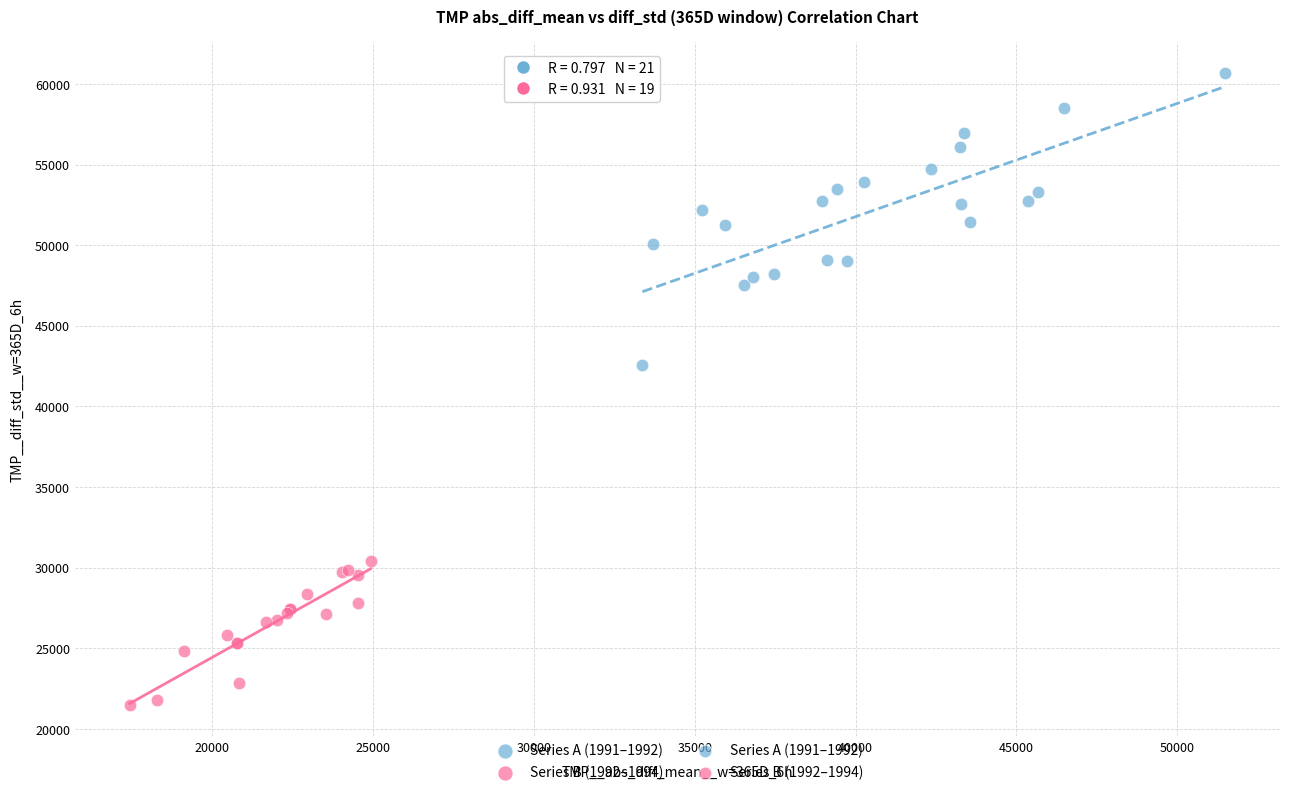

Which series has the widest spread of Y values?

Series A (1991–1992)